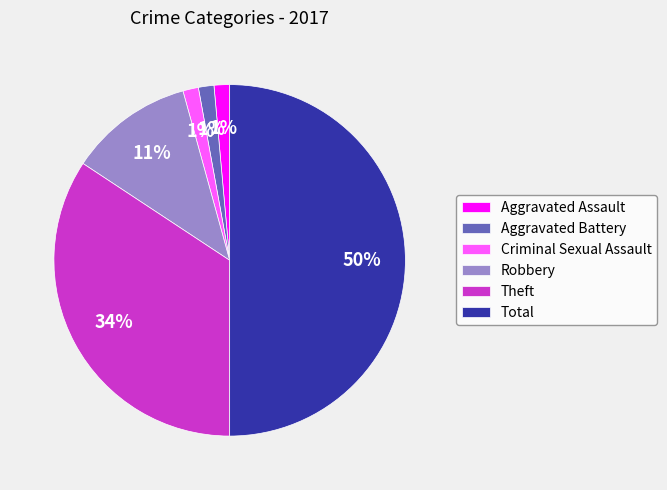

What percentage is the Aggravated Battery slice, to the nearest percent?

1%